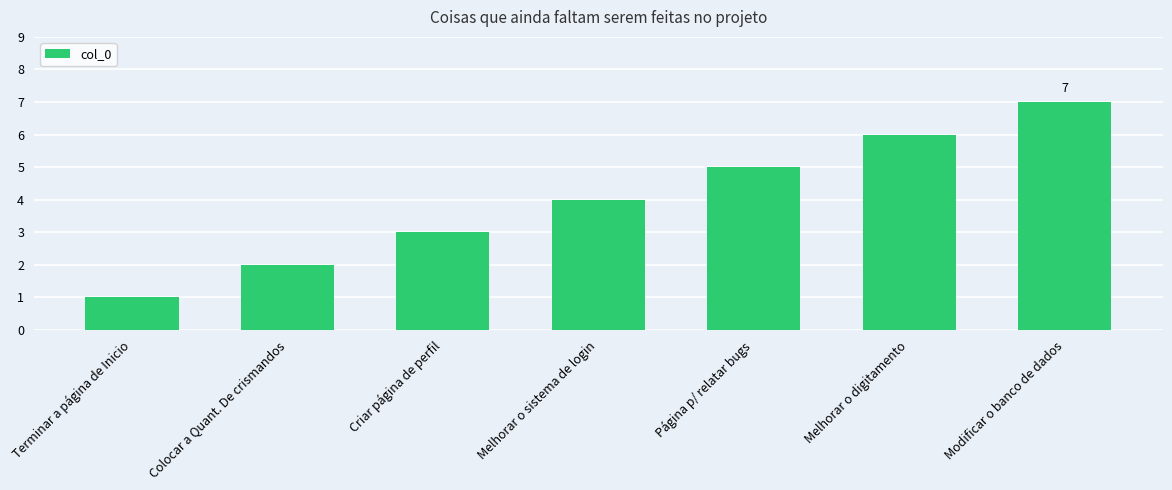

What is the difference between the values at Modificar o banco de dados and Melhorar o sistema de login?

3